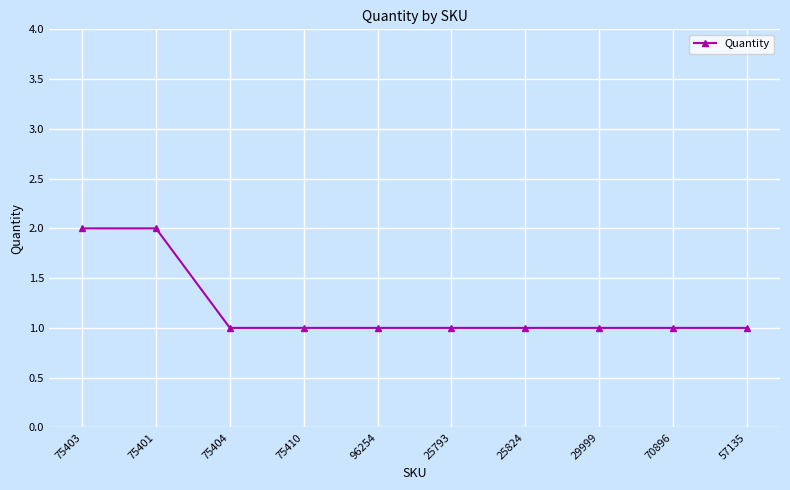

Is this an area chart (filled region under the line)?

No